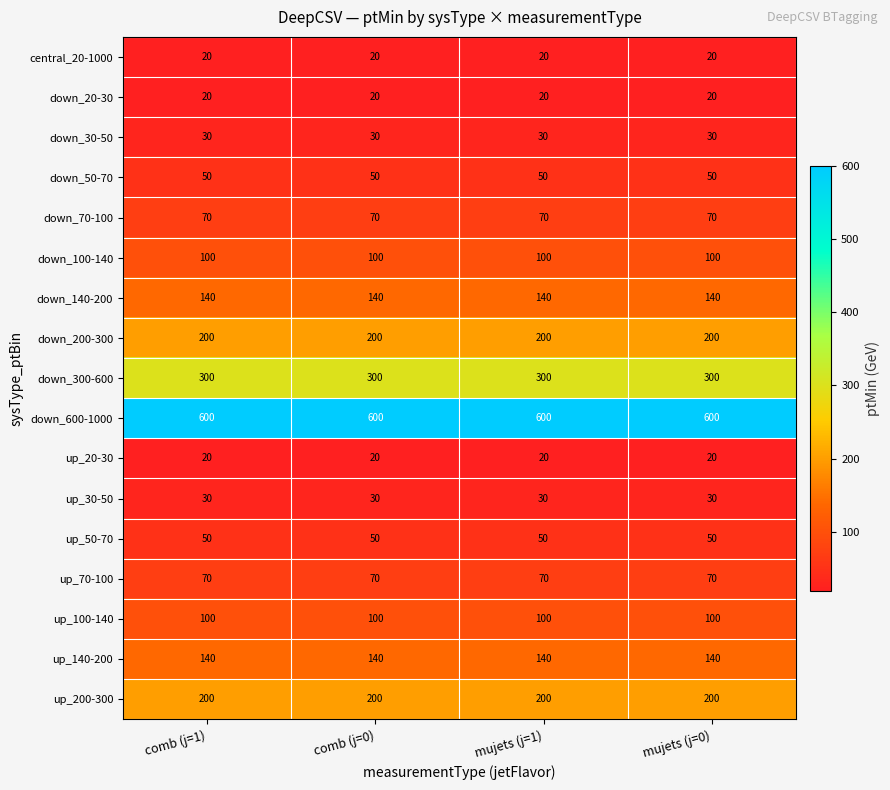

True or false: down_20-30 has a value of 20 at mujets (j=1).

True